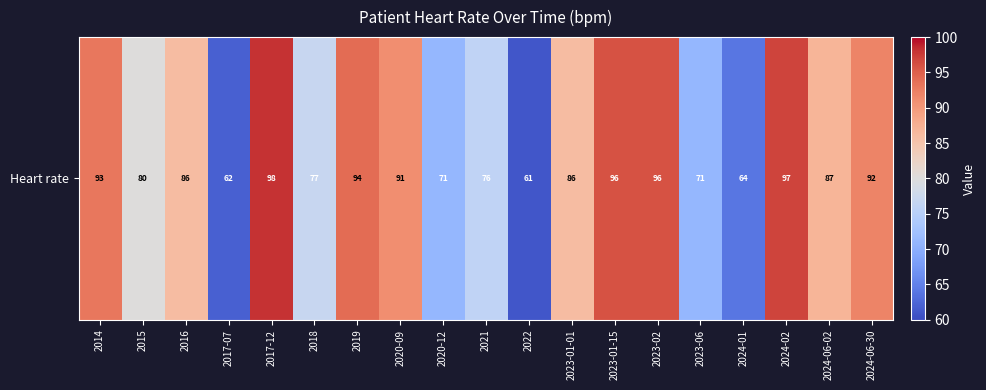

What is the change in value from 2017-07 to 2023-06?

+9